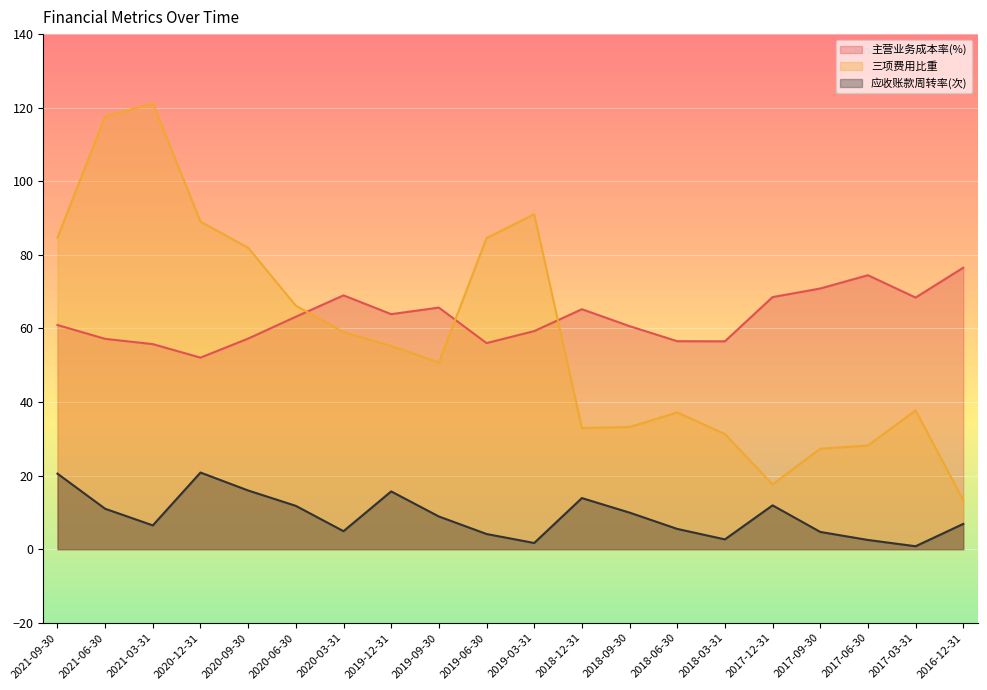

How many values in the 三项费用比重 series are below 55?

10